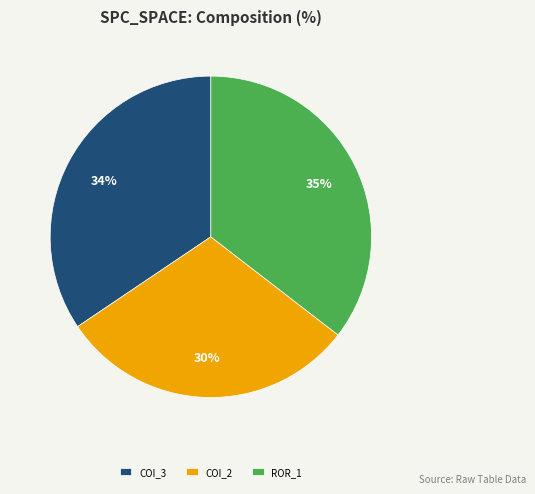

Is there any slice that represents more than half of the pie?

No